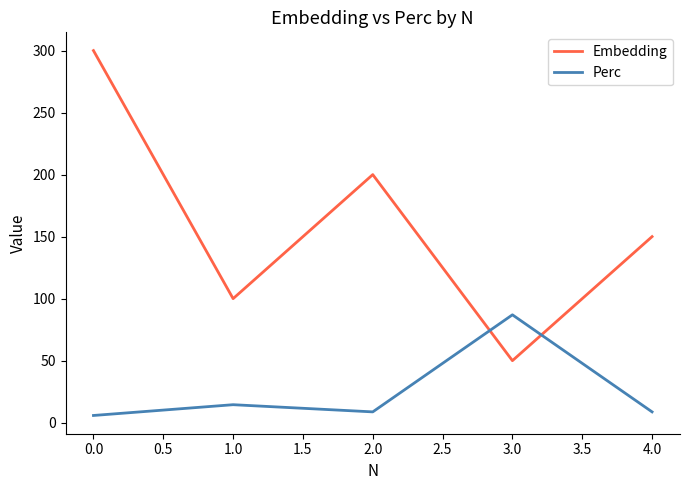

Which series has the largest range (max minus min)?

Embedding